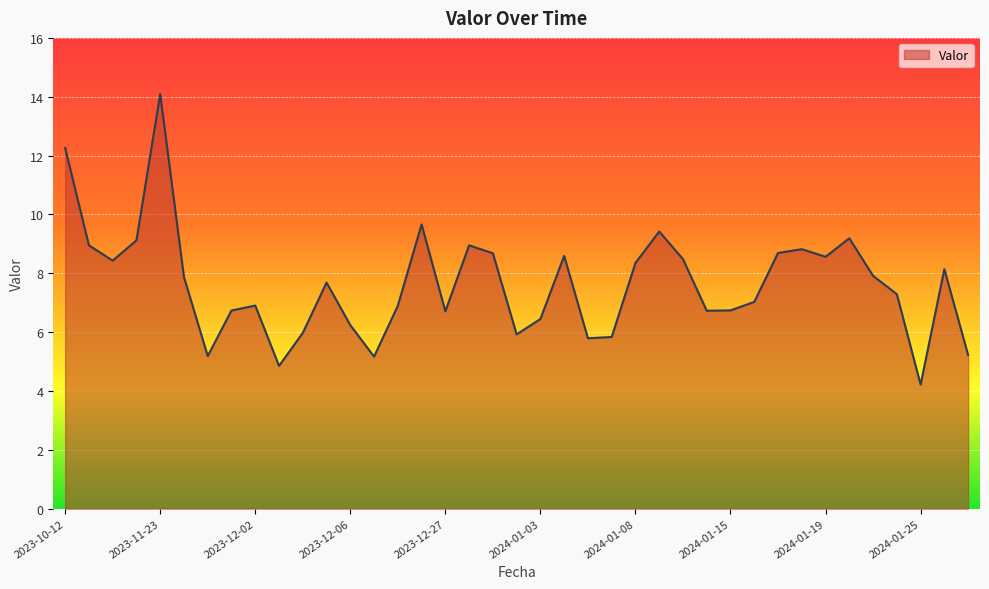

What is the maximum value shown in the chart?

14.1